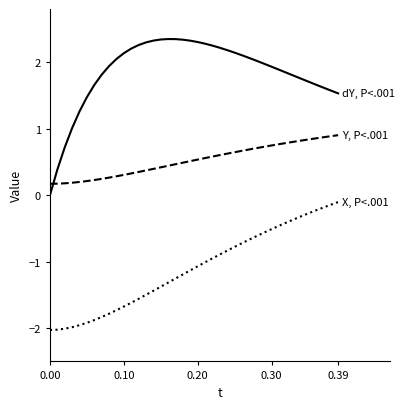

What is the minimum value shown in the chart?

-2.0